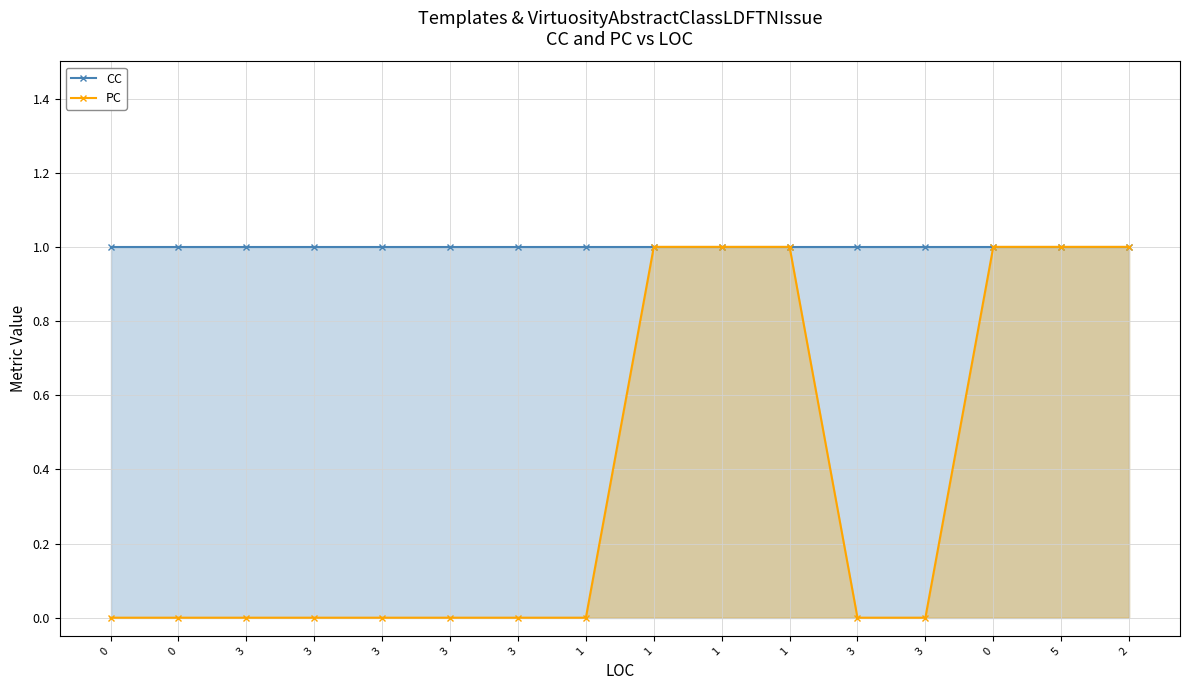

What is the total value across all series at 3?

1